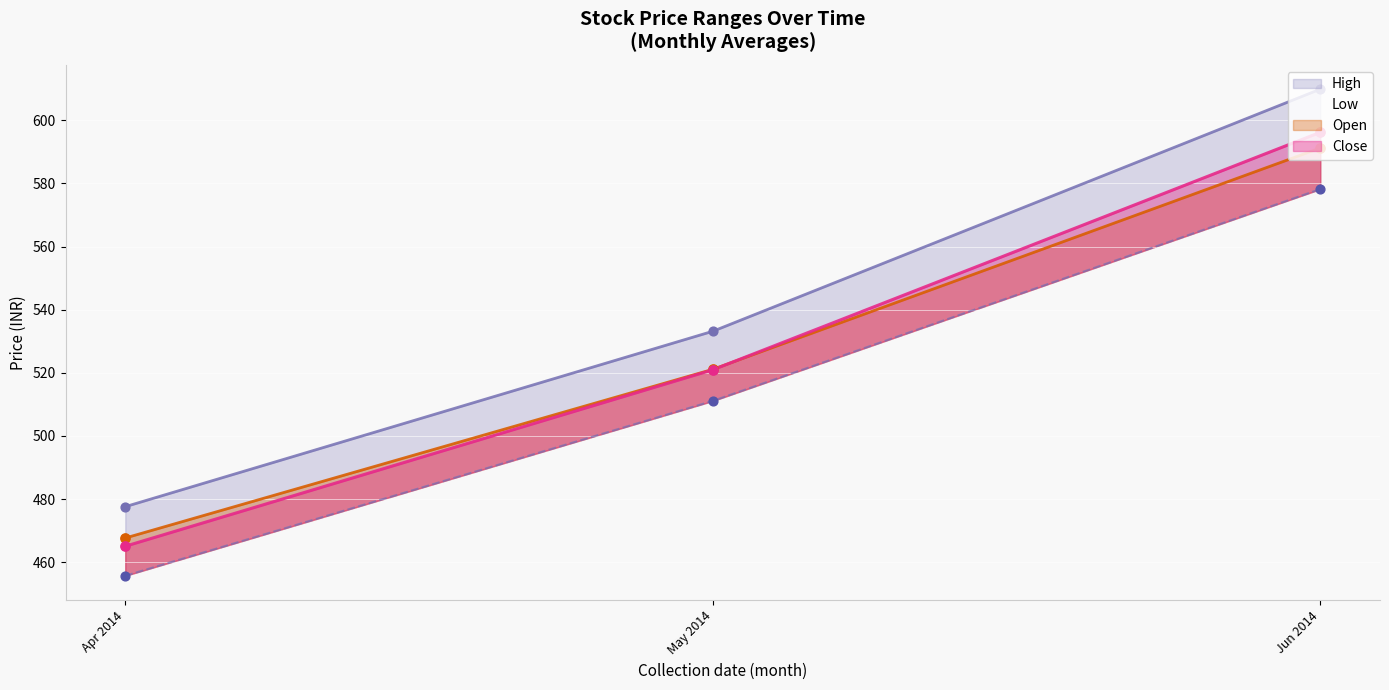

What are all the series names shown in the legend?

Open, High, Low, Close